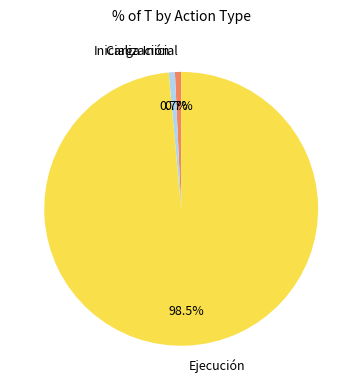

Which category has the biggest portion of the pie?

Ejecución